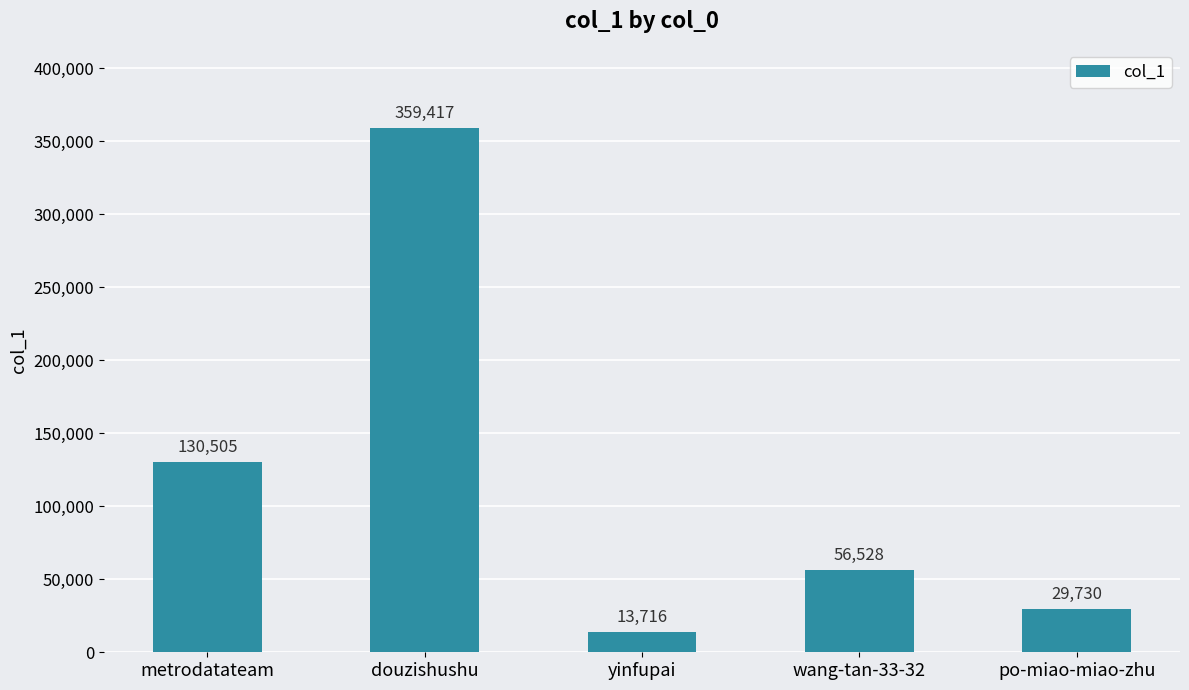

What is the difference between the values at wang-tan-33-32 and yinfupai?

42812